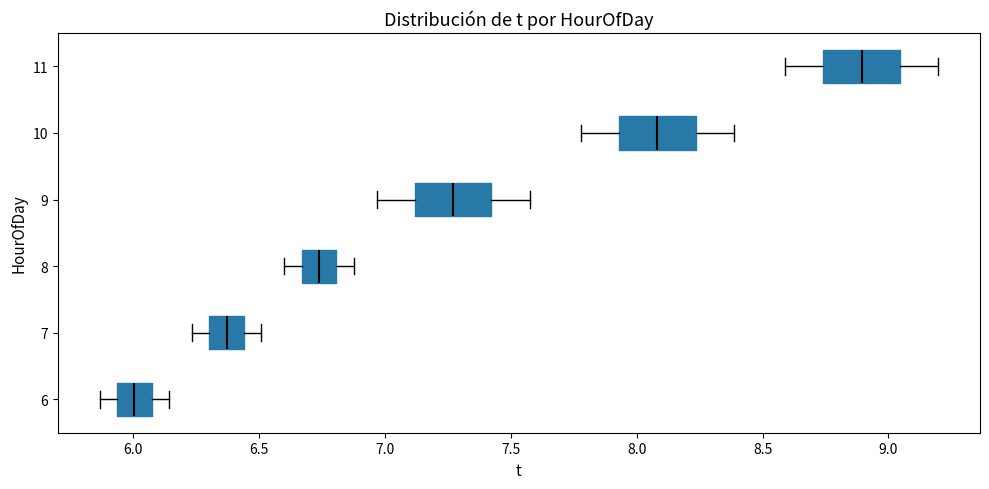

Which box has the furthest to the left median line?

6